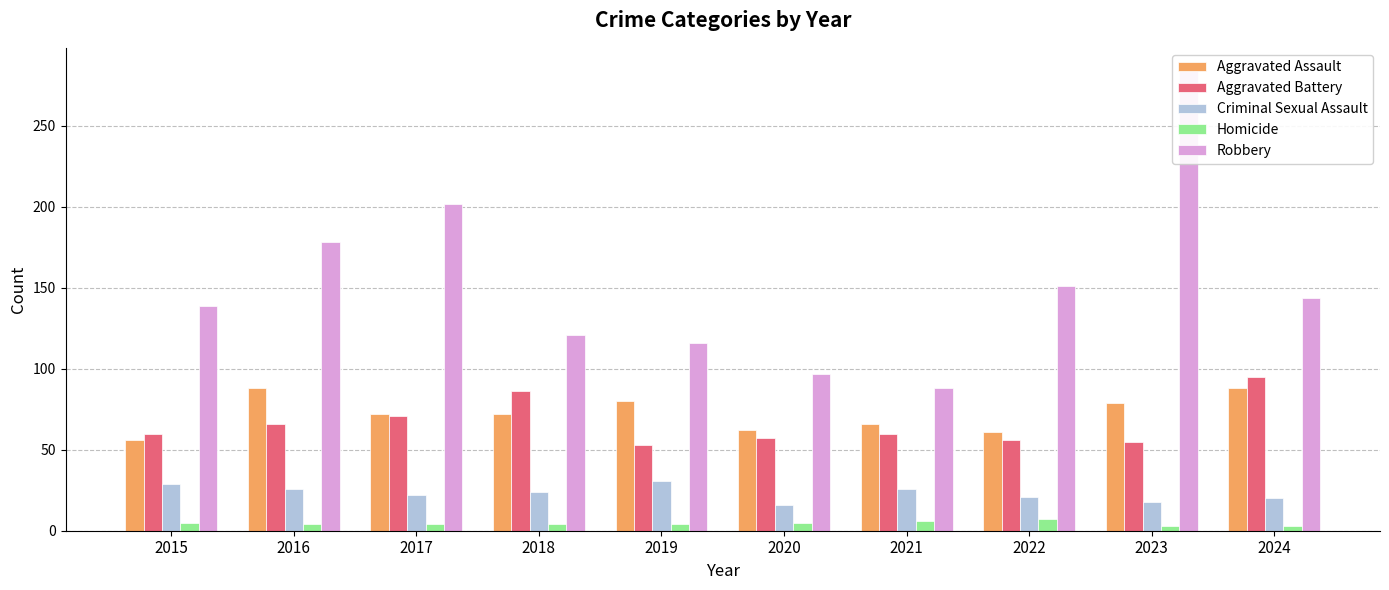

The value of Aggravated Assault at 2022 is 90. True or false?

False